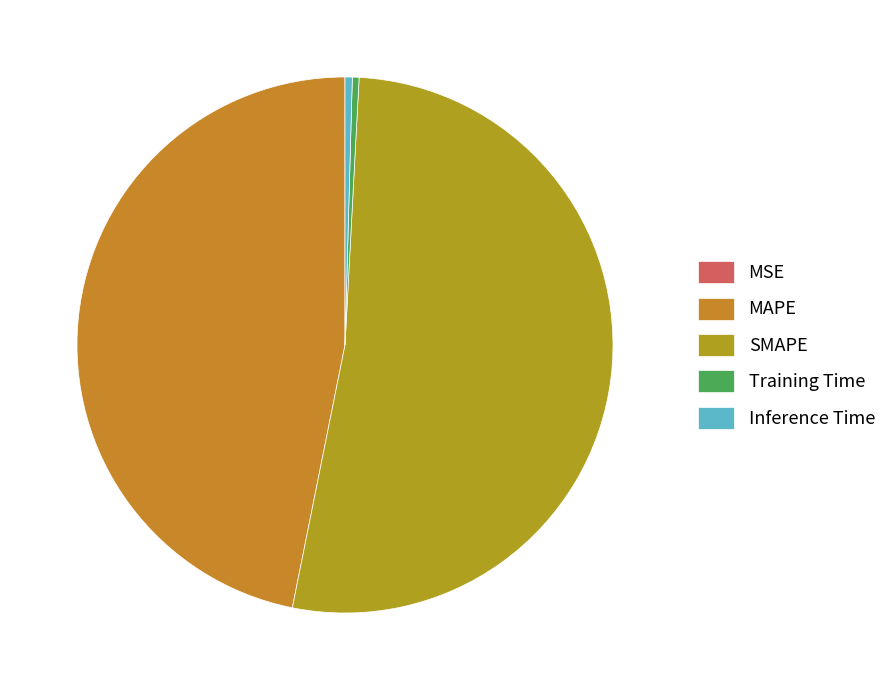

To the nearest percent, what is the difference between the largest and smallest slice percentages?

52%